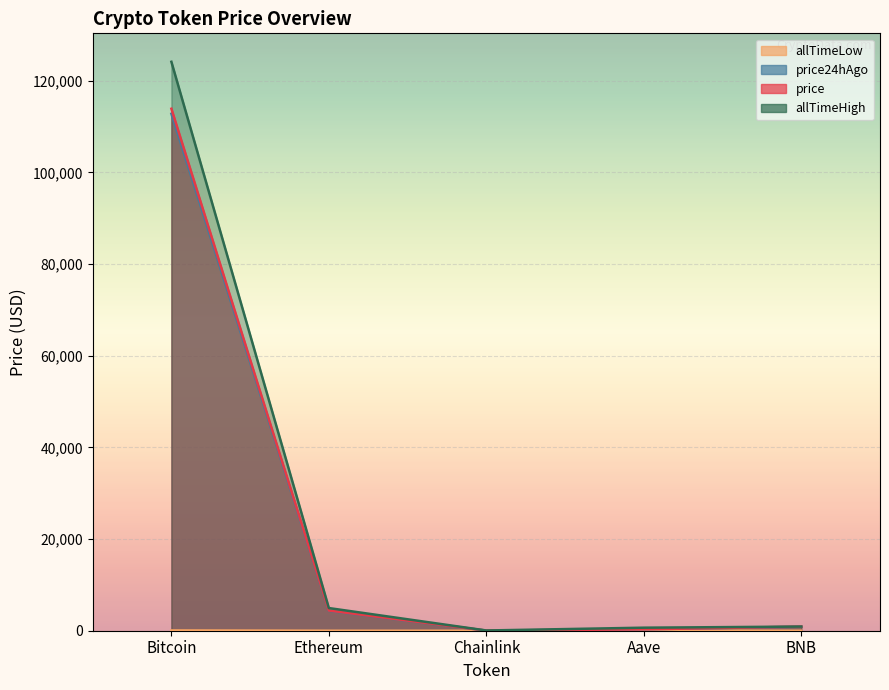

At which label is allTimeHigh closest to 62090?

Ethereum